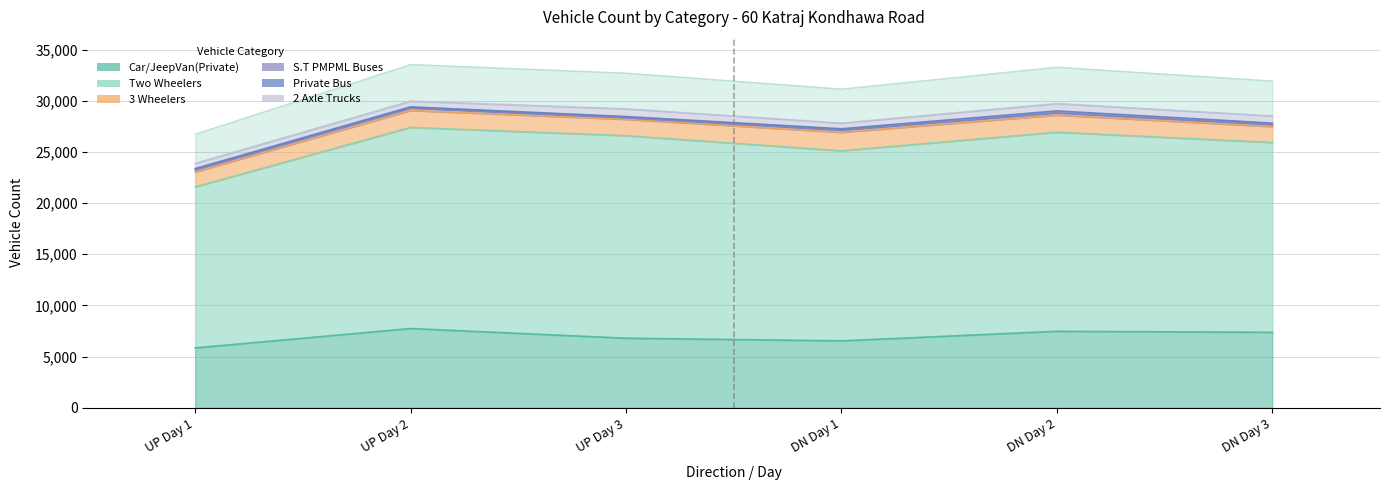

The Car/JeepVan(Private) series shows 6543 at DN Day 1. True or false?

True